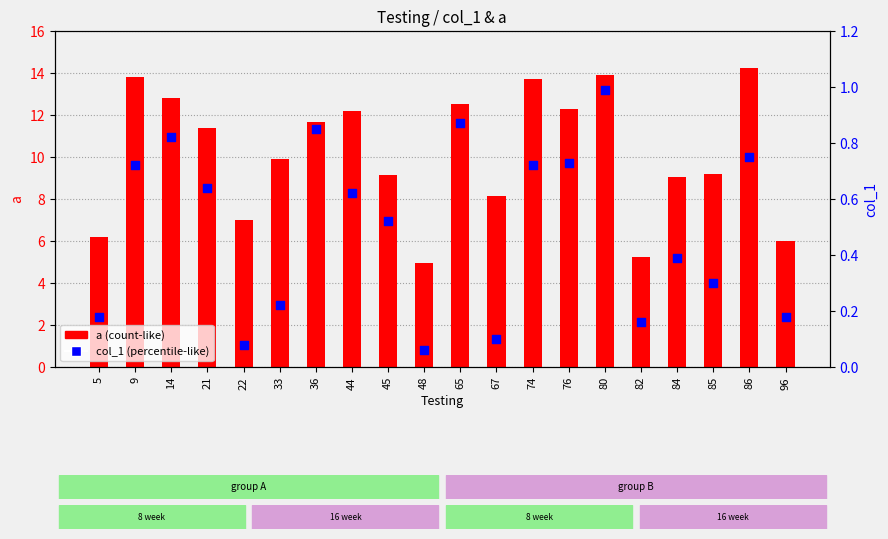

Which series has the largest total across all categories?

a (count-like)